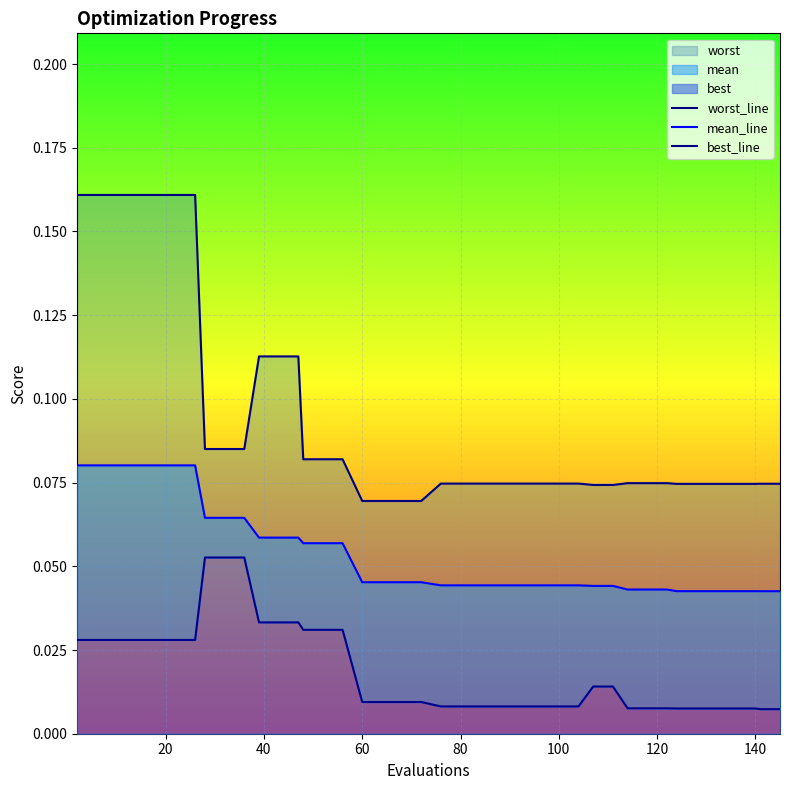

How many lines are shown in the chart?

3